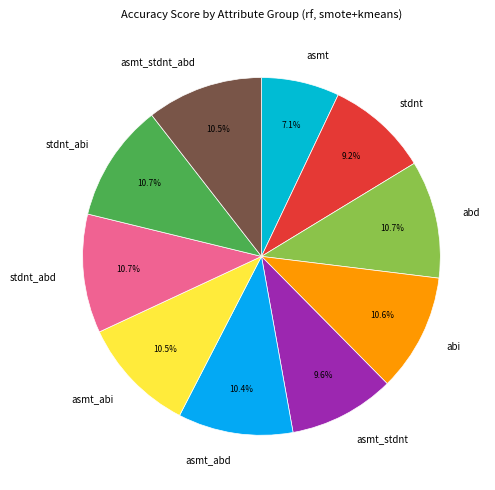

To the nearest percent, what portion does abd represent?

11%